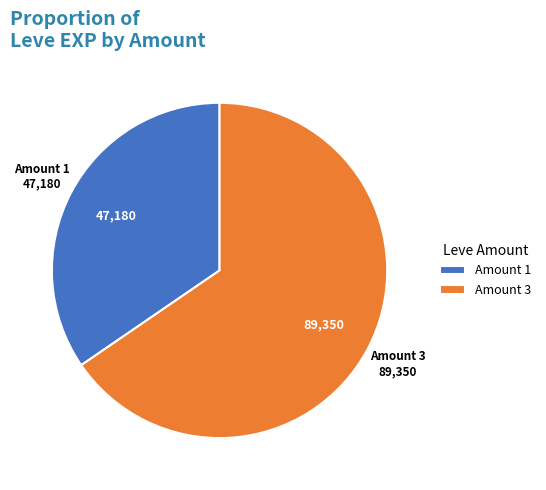

What is the ratio of the value at Amount 3 to the value at Amount 1?

1.9